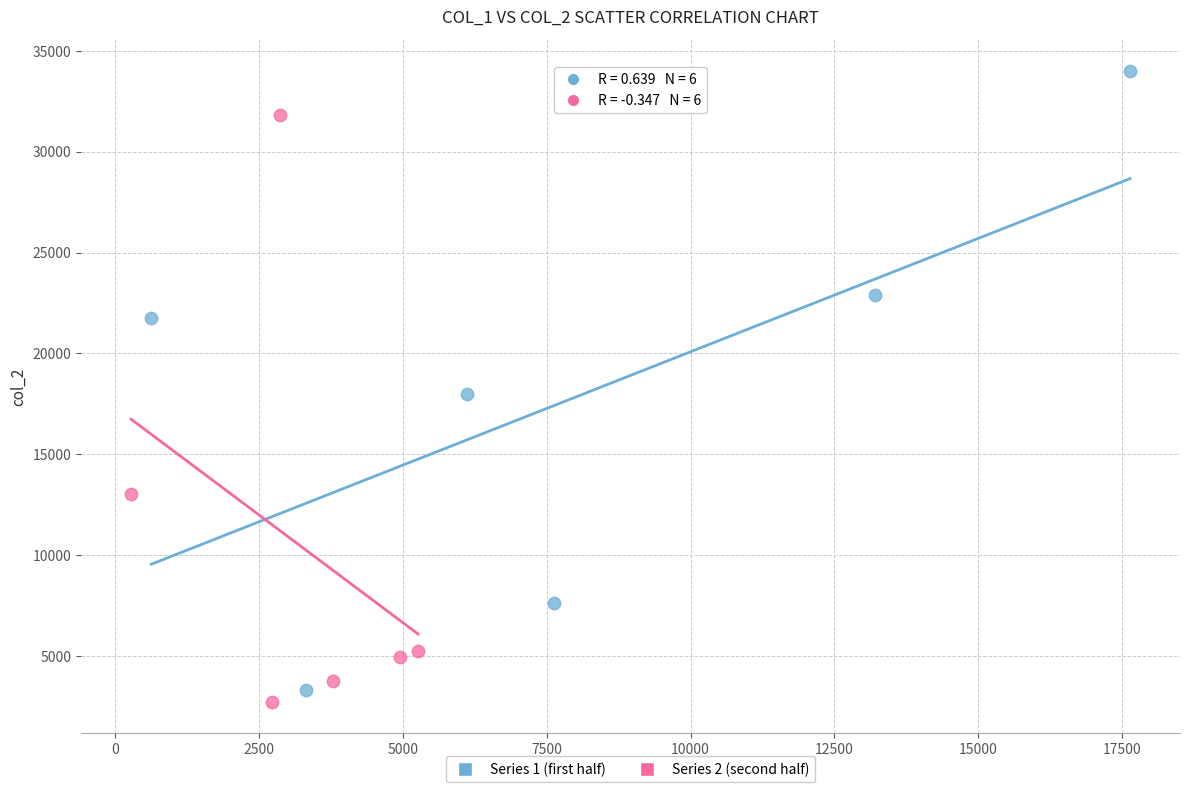

Which series reaches the maximum Y coordinate?

Series 1 (first half)